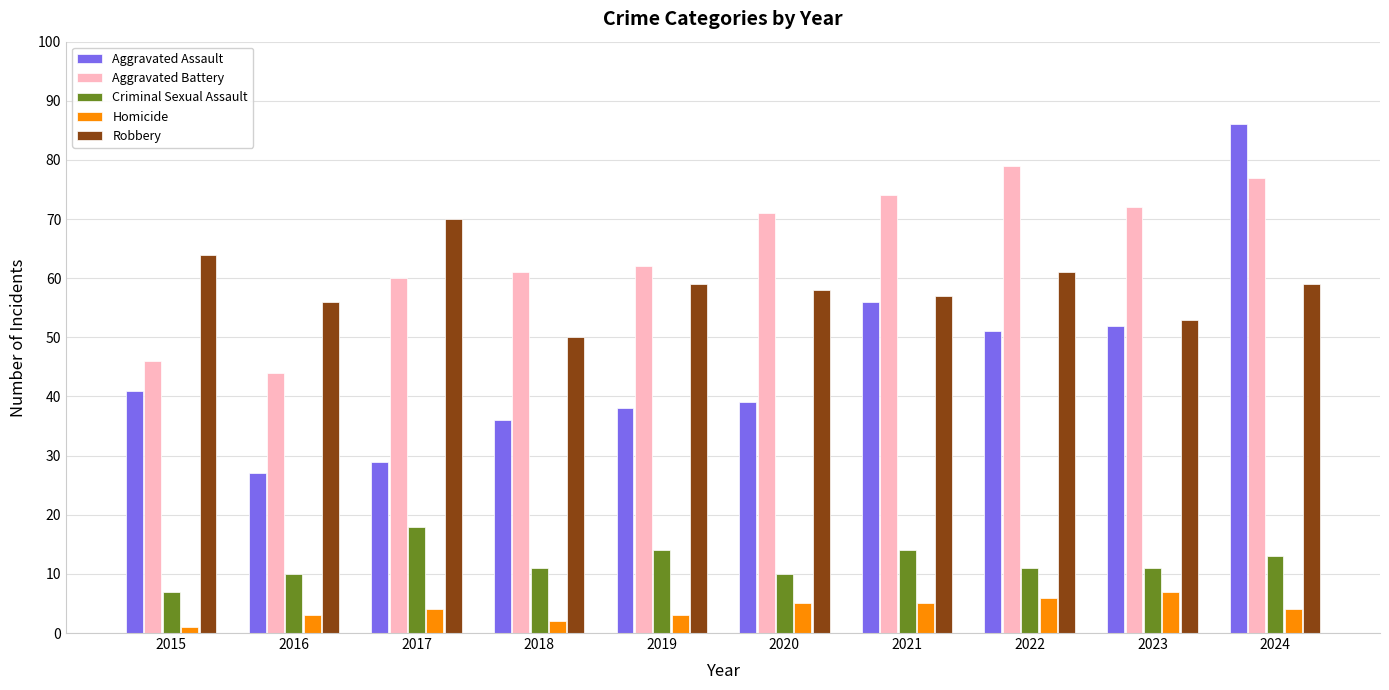

Which series has the widest spread of values?

Aggravated Assault